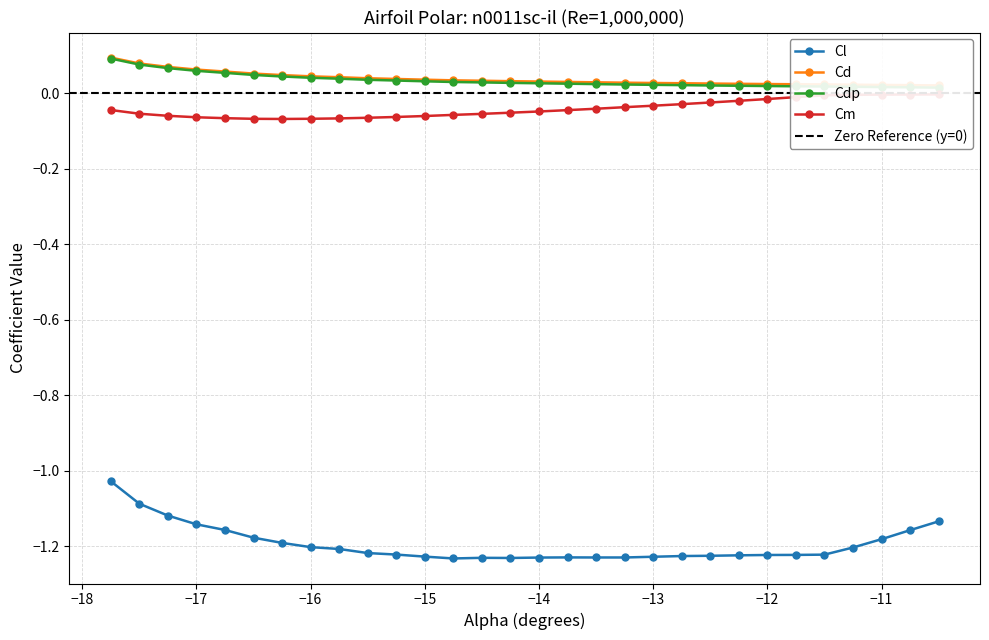

What is the greatest value displayed?

0.1